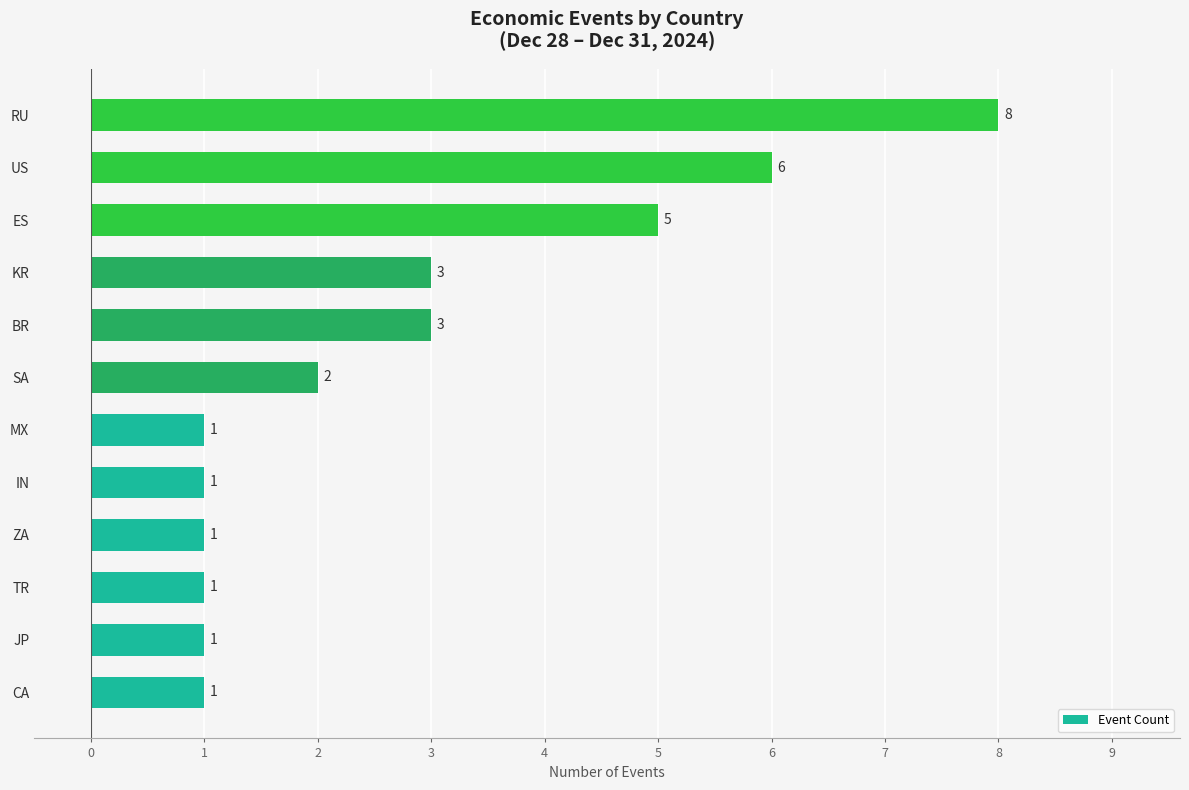

Are the bars grouped side by side (vs. stacked)?

No